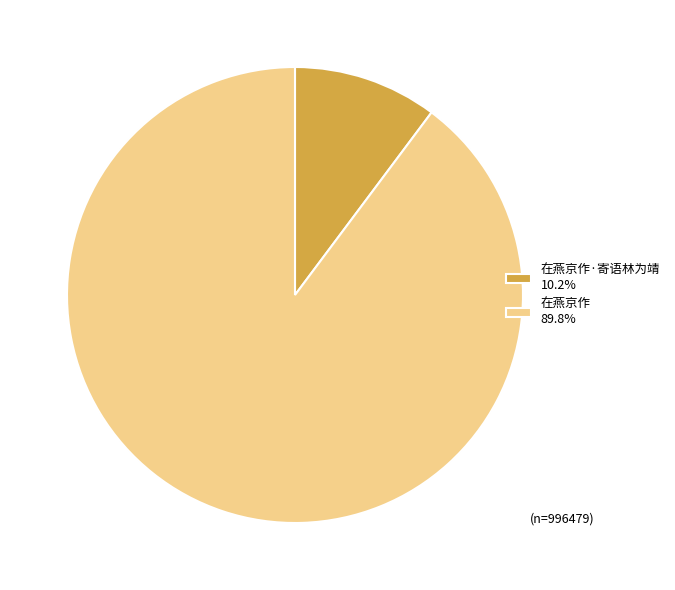

Is 在燕京作·寄语林为靖 10.2% the majority of the pie?

No